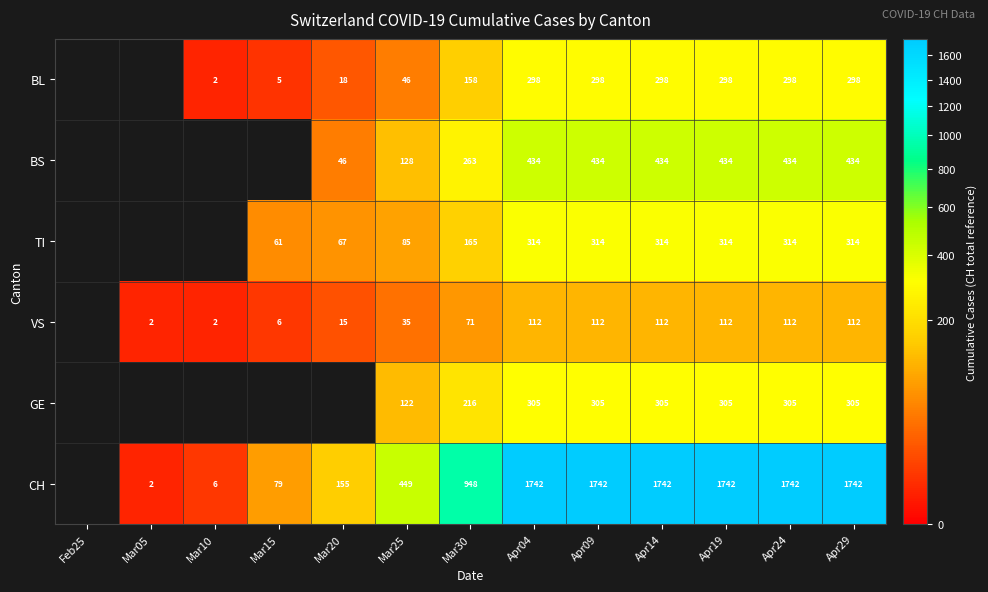

Rank the series at Apr24 from lowest to highest value.

VS, BL, GE, TI, BS, CH